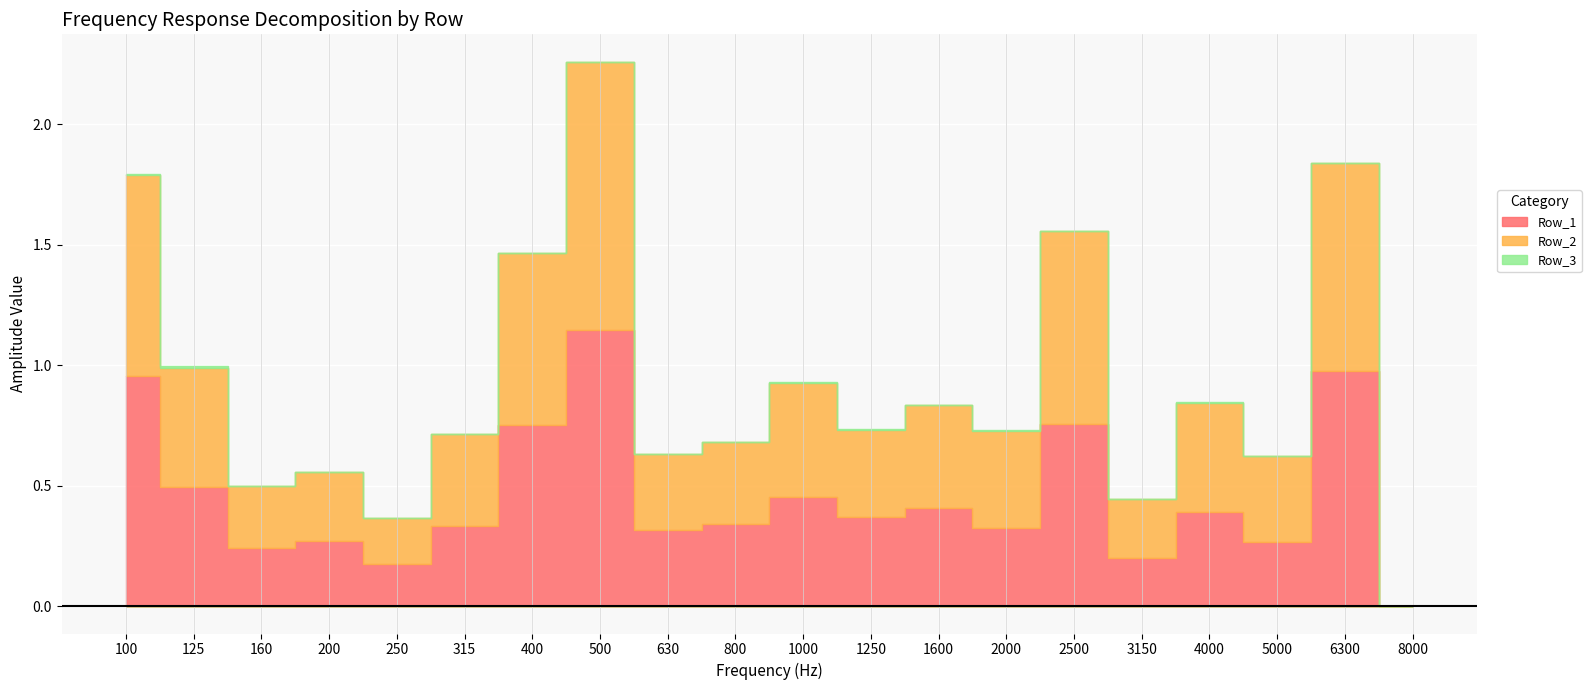

How many lines are shown in the chart?

3